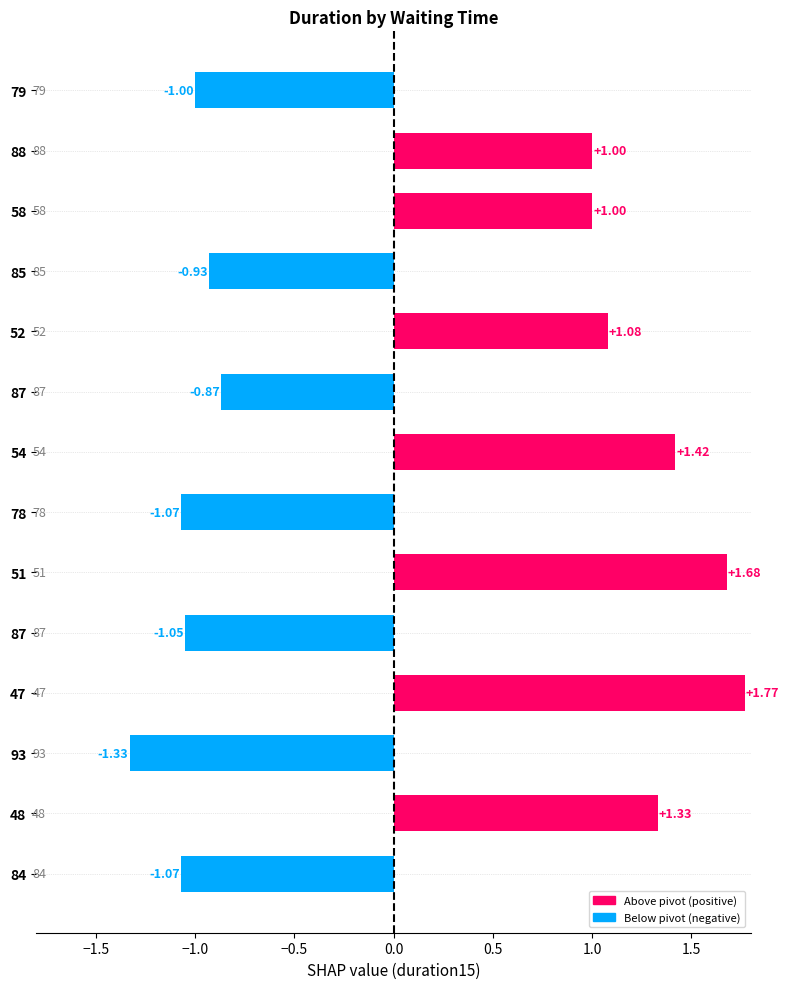

What is the minimum value shown in the chart?

-1.3